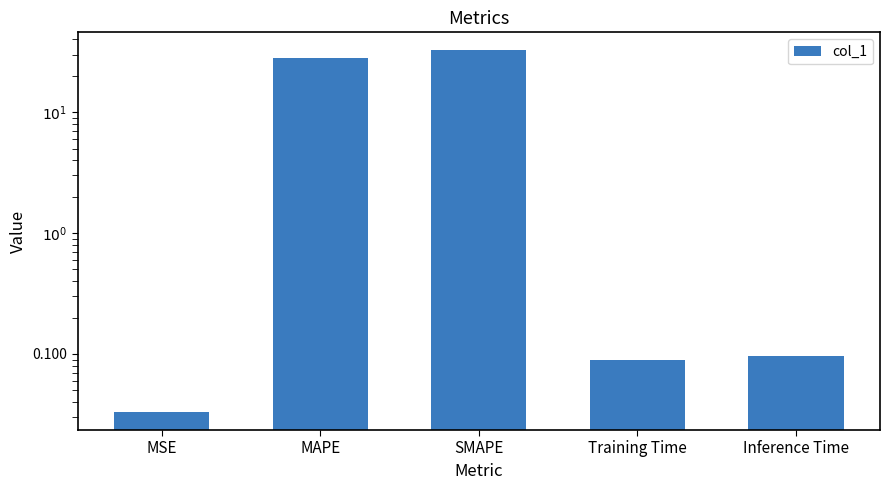

How many bars are there in total?

5